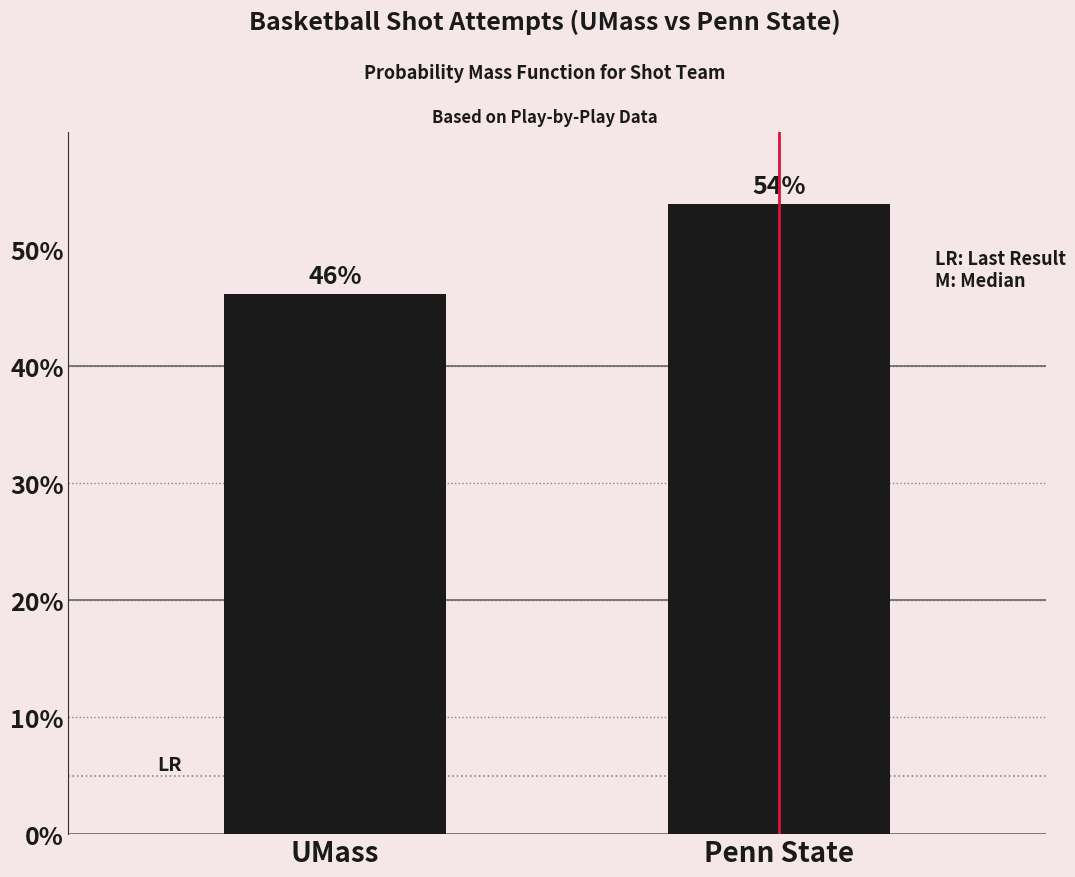

What is the ratio of the value at Penn State to the value at UMass?

1.2